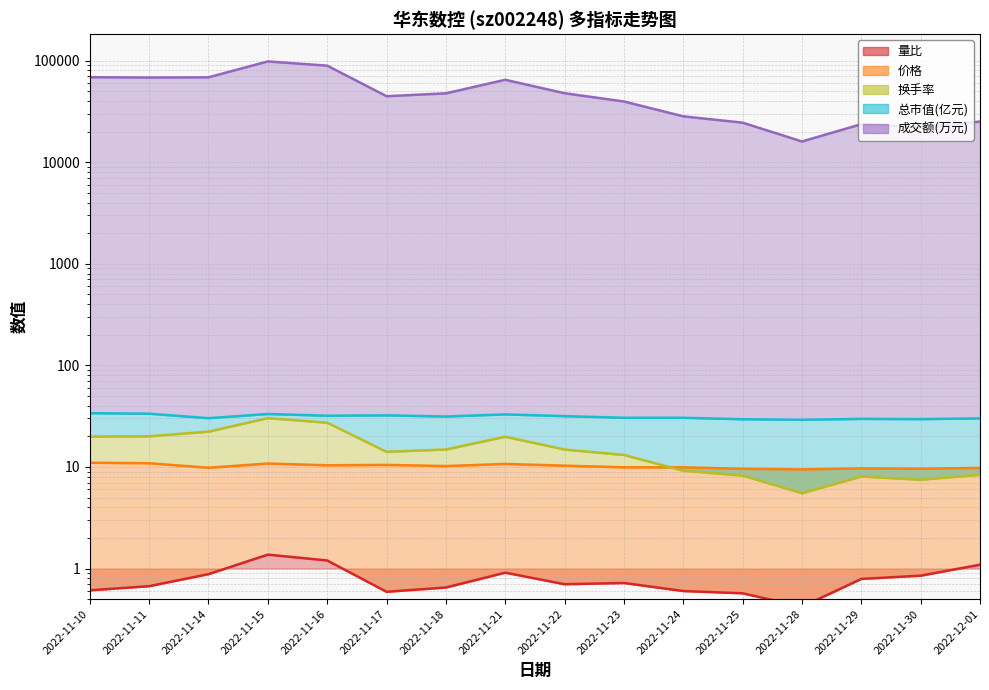

What is the sum of all 换手率 values?

243.2